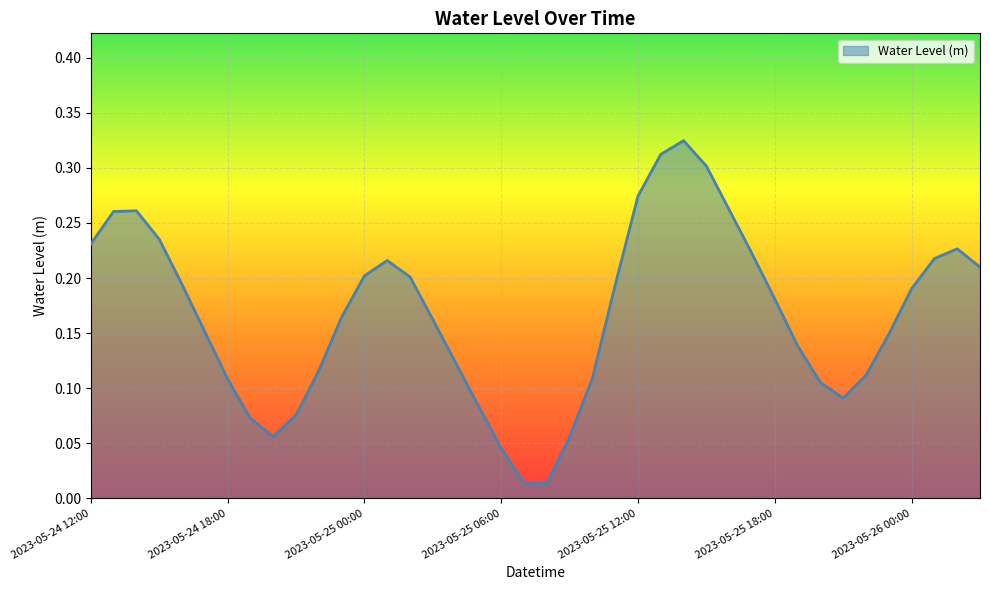

What is the sum of all values?

6.7